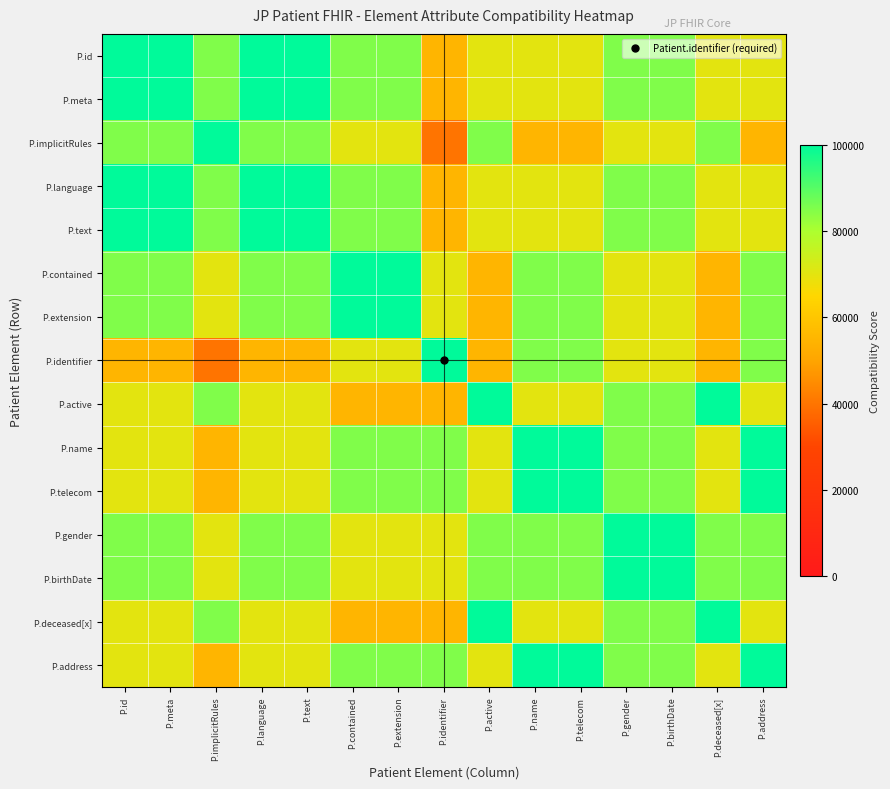

What is the total value across all series at P.birthDate?

1245000